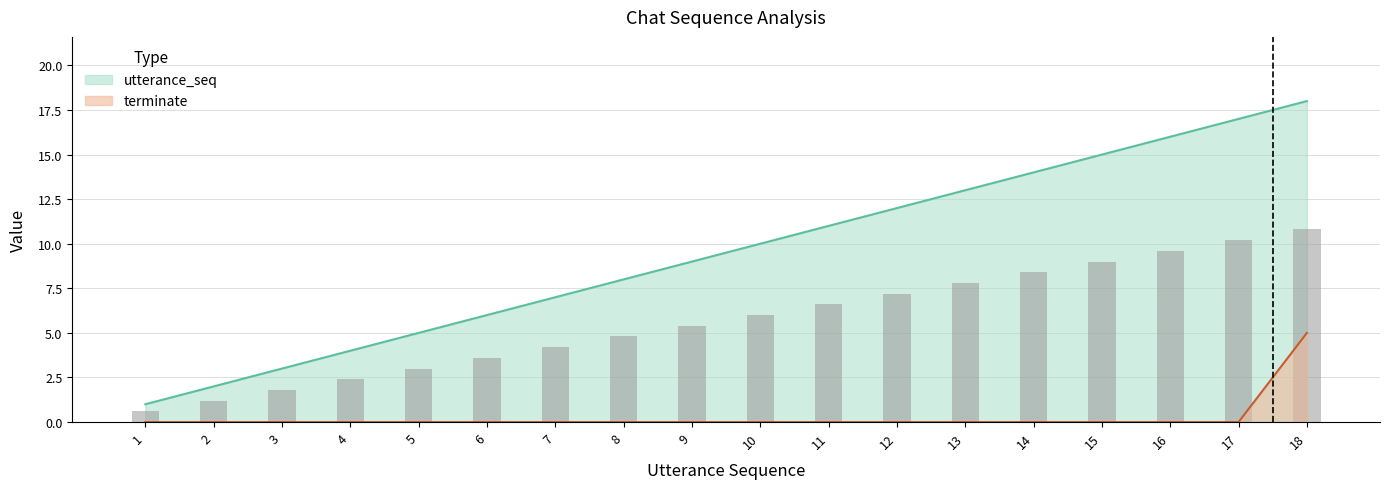

Reading left to right, extract all data points from this chart.

utterance_seq: 1	2	3	4	5	6	7	8	9	10	11	12	13	14	15	16	17	18
terminate: 0	0	0	0	0	0	0	0	0	0	0	0	0	0	0	0	0	5